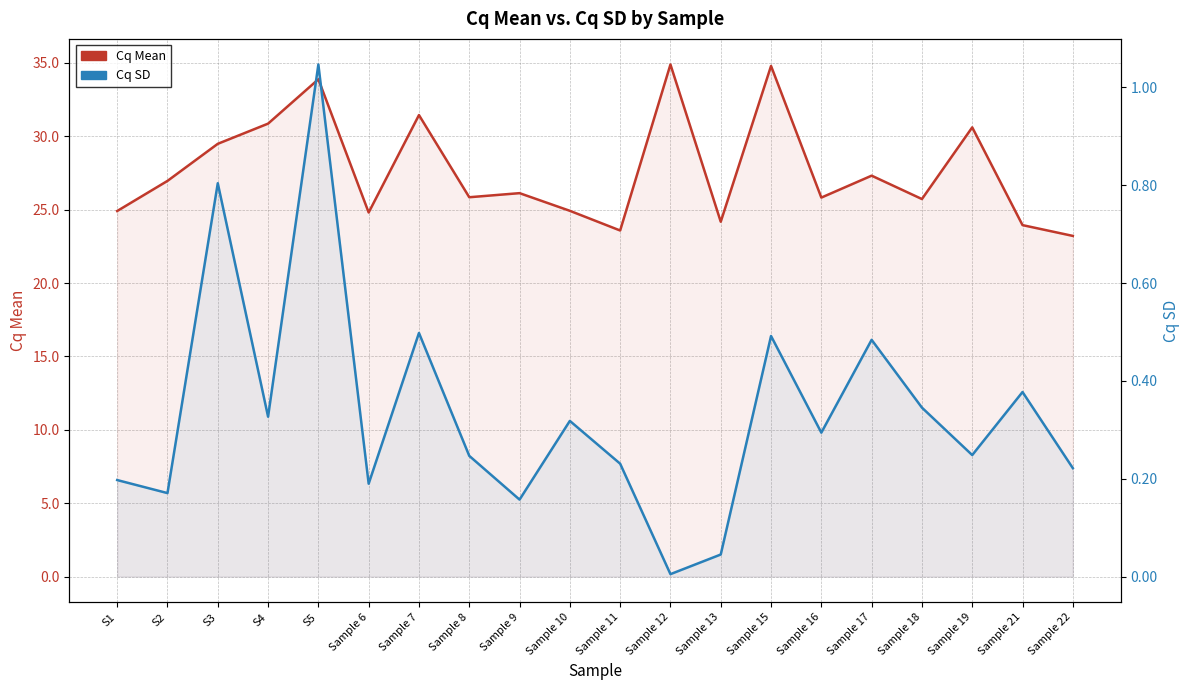

Reading right to left, list all the values displayed in this chart.

Cq Mean: Sample 22=23.2	Sample 21=23.9	Sample 19=30.6	Sample 18=25.7	Sample 17=27.3	Sample 16=25.8	Sample 15=34.8	Sample 13=24.2	Sample 12=34.9	Sample 11=23.6	Sample 10=24.9	Sample 9=26.1	Sample 8=25.8	Sample 7=31.4	Sample 6=24.8	S5=33.9	S4=30.9	S3=29.5	S2=27.0	S1=24.9
Cq SD: Sample 22=0.2	Sample 21=0.4	Sample 19=0.2	Sample 18=0.3	Sample 17=0.5	Sample 16=0.3	Sample 15=0.5	Sample 13=0.0	Sample 12=0.0	Sample 11=0.2	Sample 10=0.3	Sample 9=0.2	Sample 8=0.2	Sample 7=0.5	Sample 6=0.2	S5=1.0	S4=0.3	S3=0.8	S2=0.2	S1=0.2